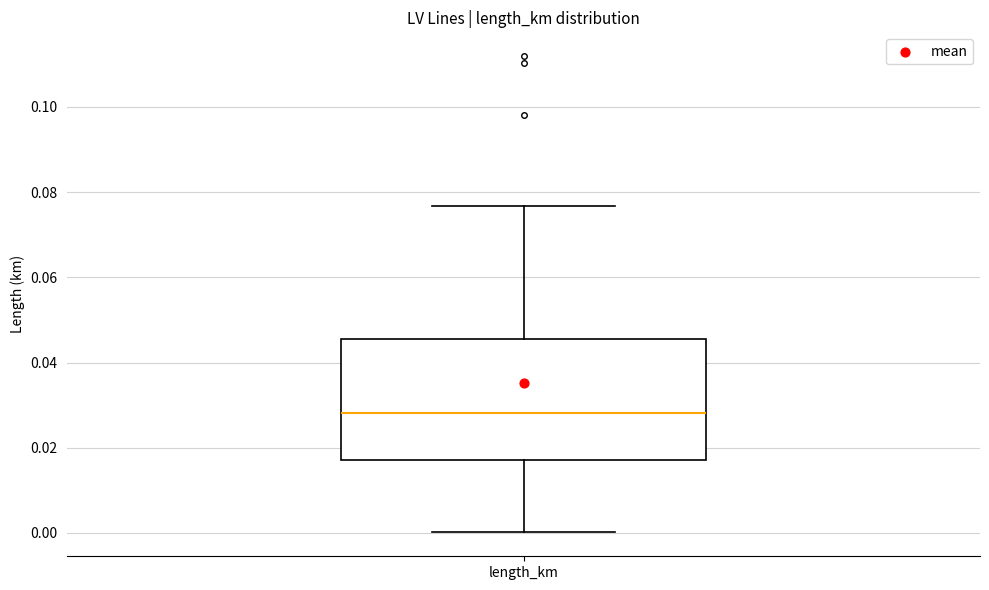

Read this box plot against the y-axis: the position of the median line, the range covered by the box, and the ends of both whiskers. The values are not printed on the chart, so give them approximately, as read against the axis.

median 0.028, box 0.018 to 0.046, whiskers 0.000 to 0.076